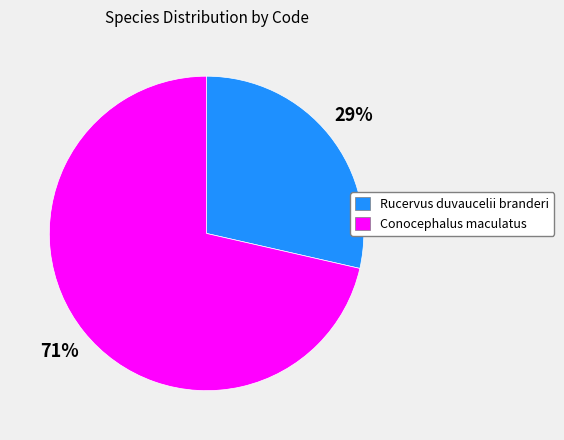

Is there any slice that represents more than half of the pie?

Yes